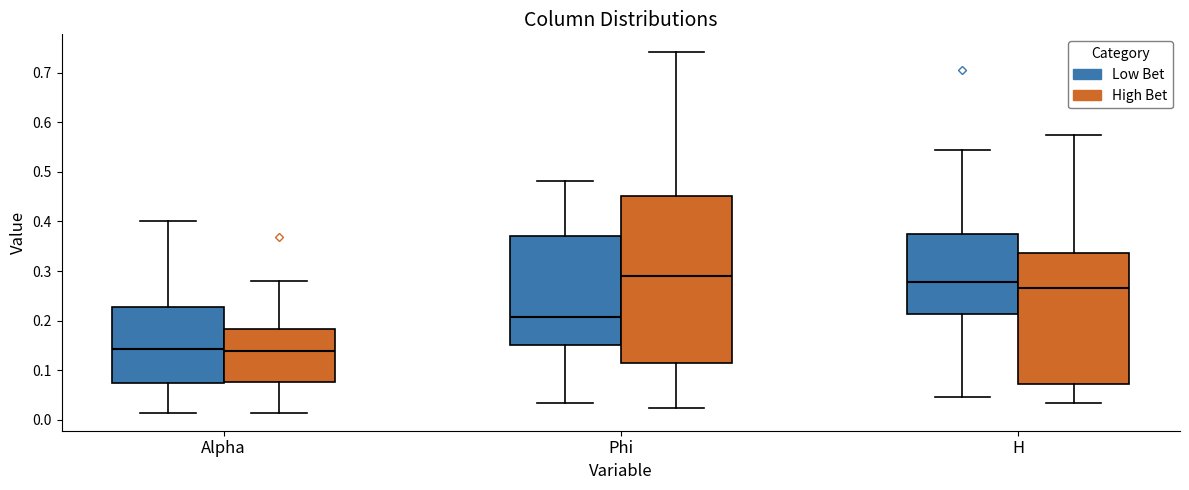

Where does the lower whisker of the box for Phi (Low Bet) end on the y-axis? The values are not printed on the chart, so give them approximately, as read against the axis.

0.03